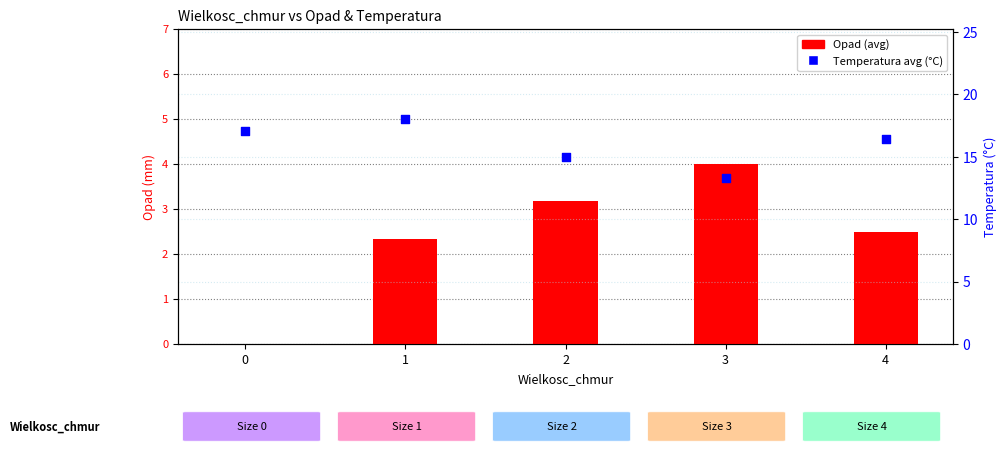

At which category is the sum across all series the highest?

1